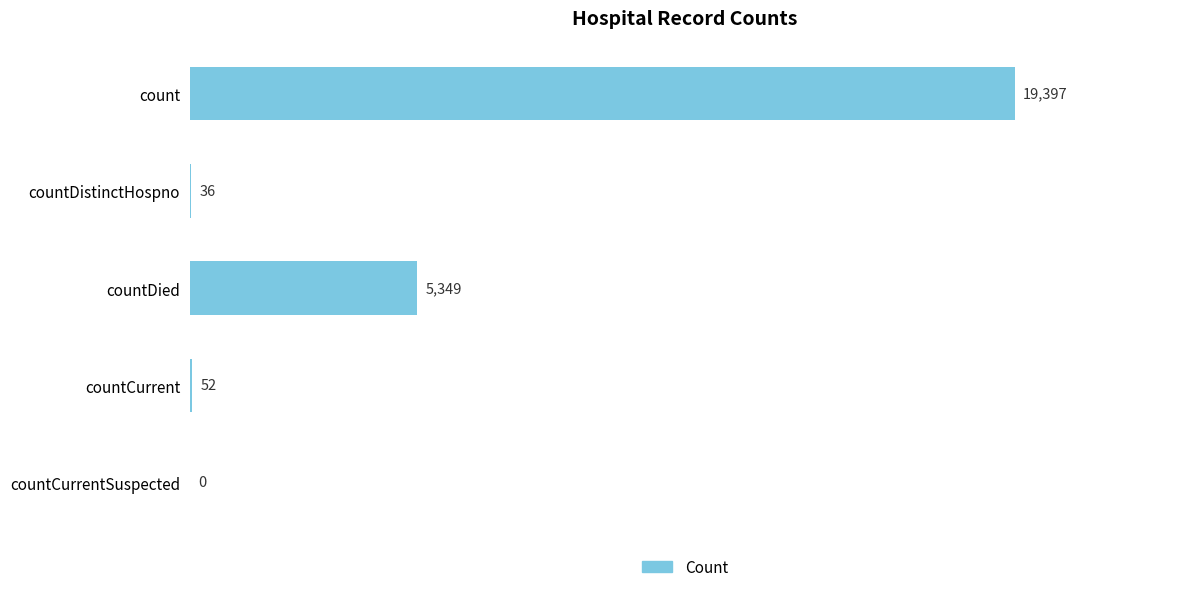

Count the number of data series in this chart.

1